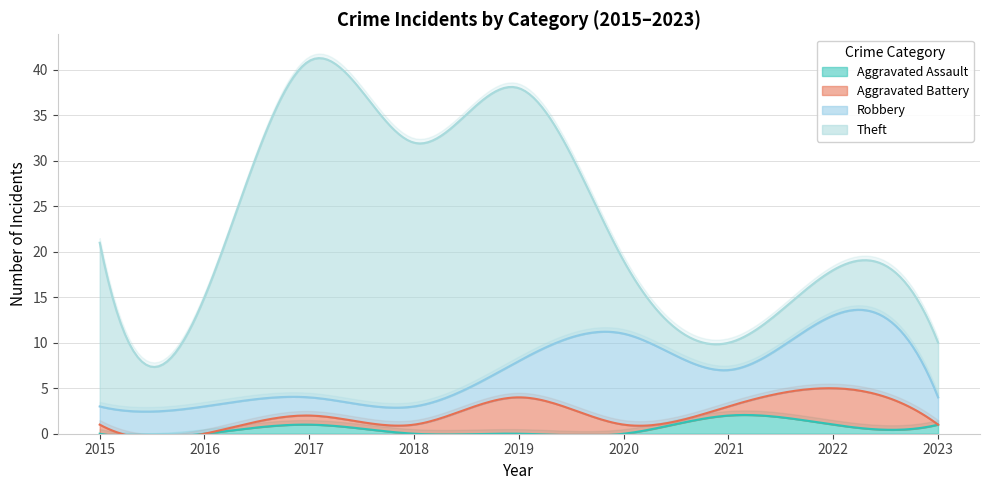

At how many categories does at least one series exceed 5?

8